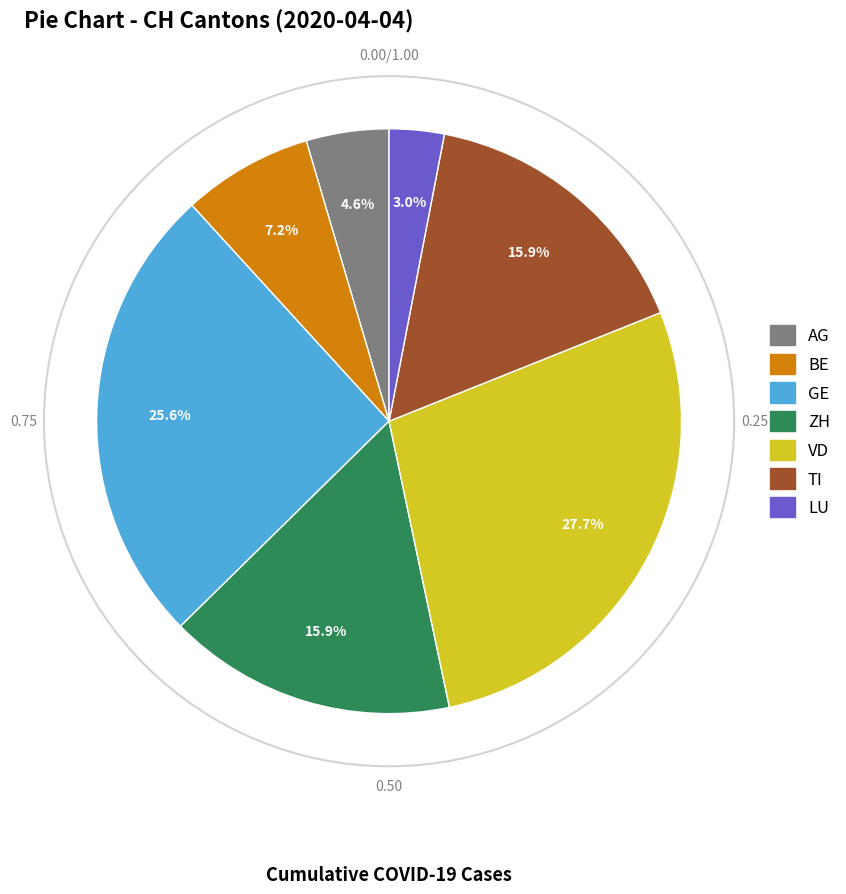

Is it true that VD is 37% of the pie?

False